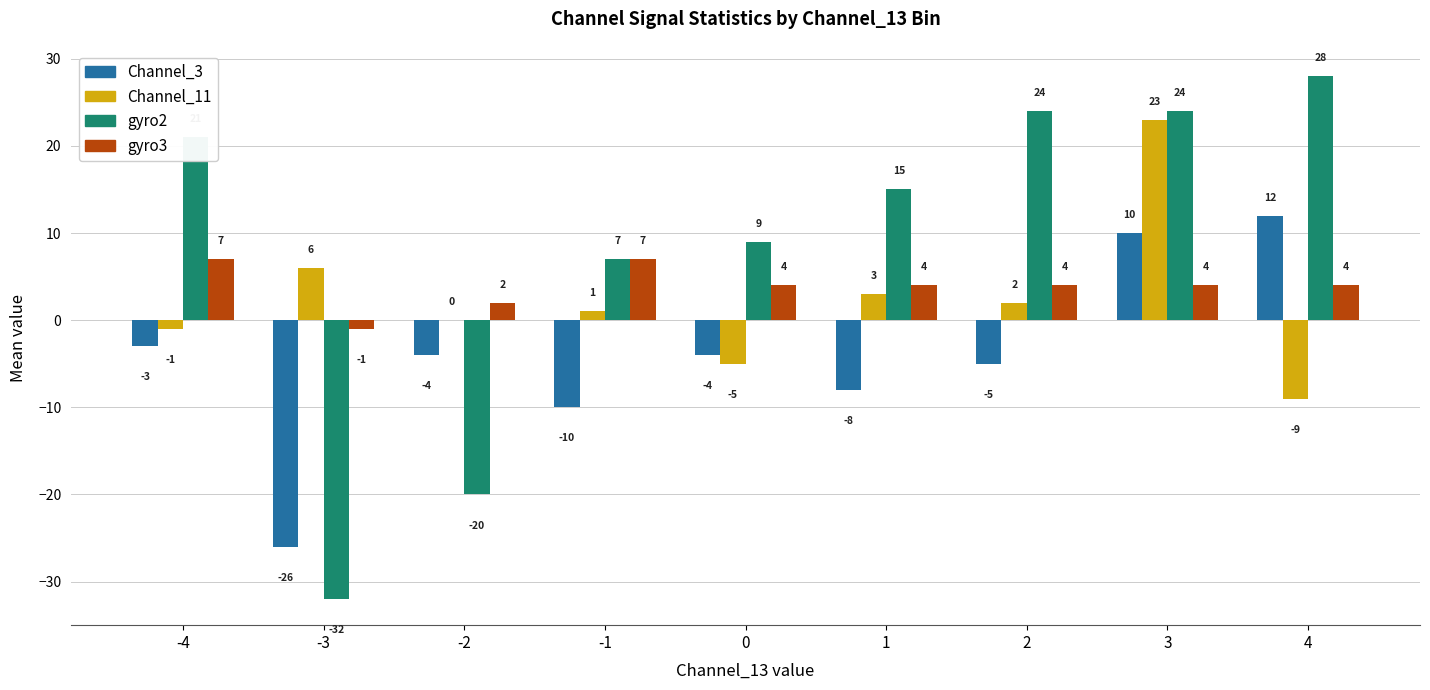

How many positive values does the Channel_3 series have?

2